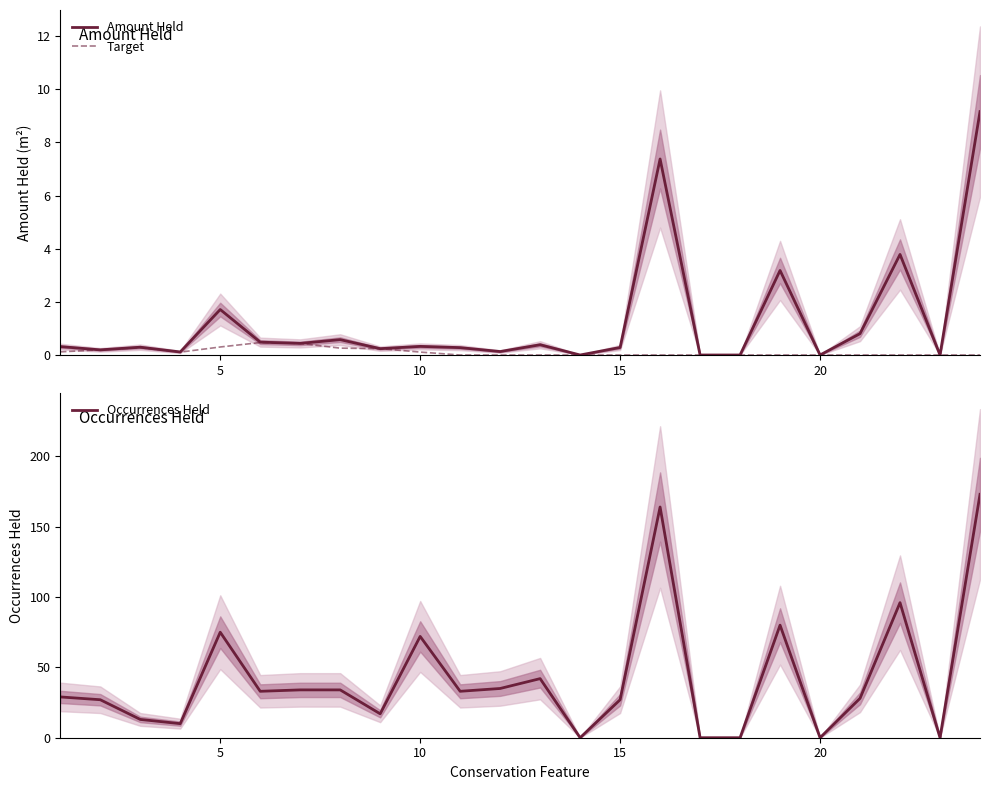

Reading left to right, extract all data points from this chart.

Amount Held: 0.3	0.2	0.3	0.1	1.7	0.5	0.4	0.6	0.2	0.3	0.3	0.1	0.4	0.0	0.3	7.4	0.0	0.0	3.2	0.0	0.8	3.8	0.0	9.2
Target: 0.1	0.2	0.3	0.1	0.3	0.5	0.4	0.3	0.2	0.1	0.0	0.0	0.0	0.0	0.0	0.0	0.0	0.0	0.0	0.0	0.0	0.0	0.0	0.0
Occurrences Held: 29.0	27.0	13.0	10.0	75.0	33.0	34.0	34.0	17.0	72.0	33.0	35.0	42.0	0.0	27.0	164.0	0.0	0.0	80.0	0.0	28.0	96.0	0.0	173.0